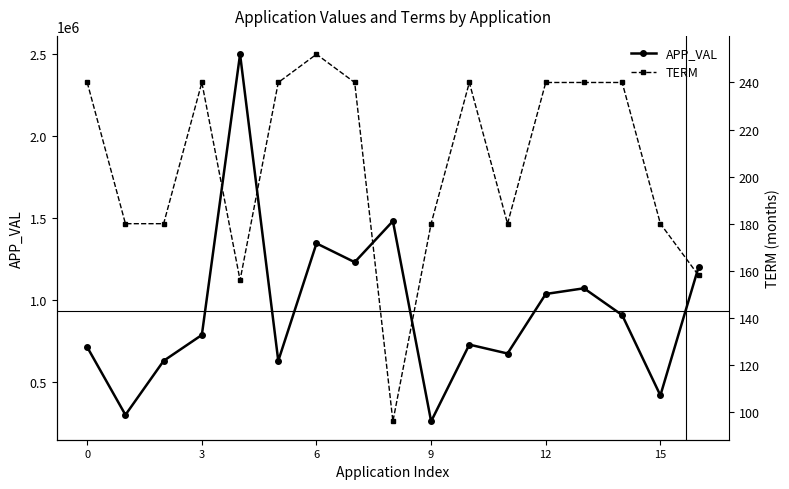

How many interior local peaks does the APP_VAL series have?

5